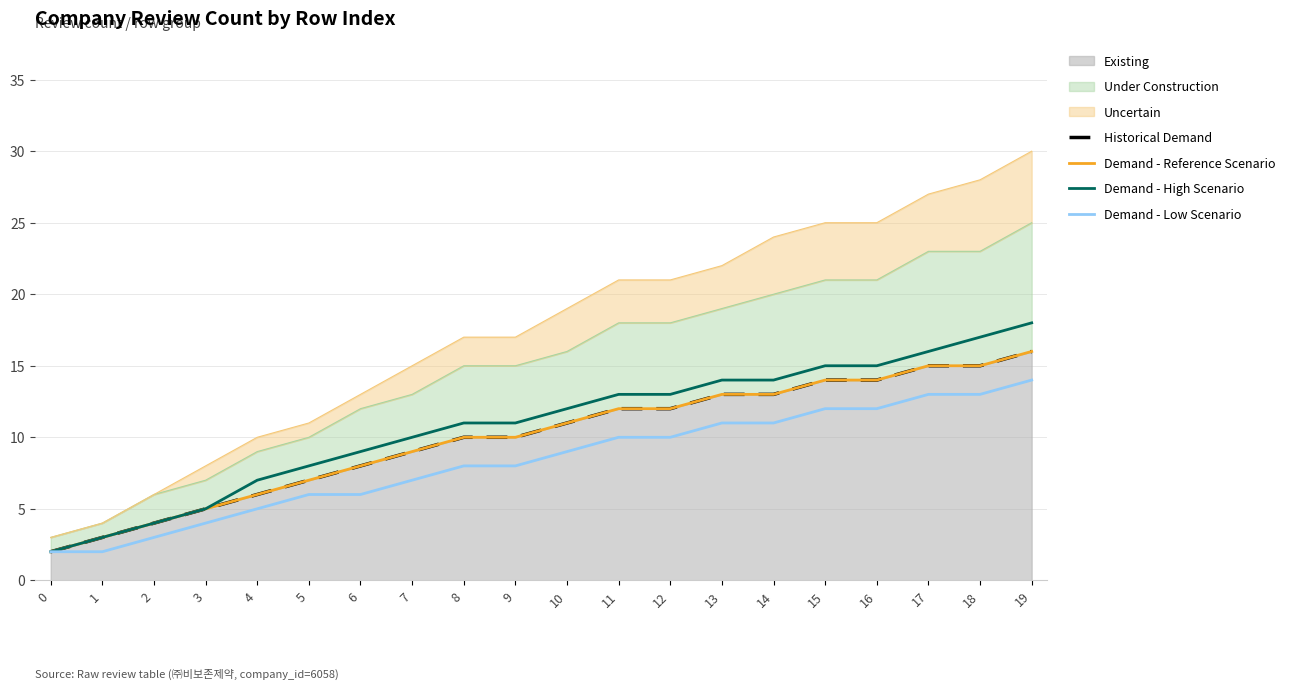

True or false: Demand - Reference Scenario and Demand - High Scenario cross at least once.

False